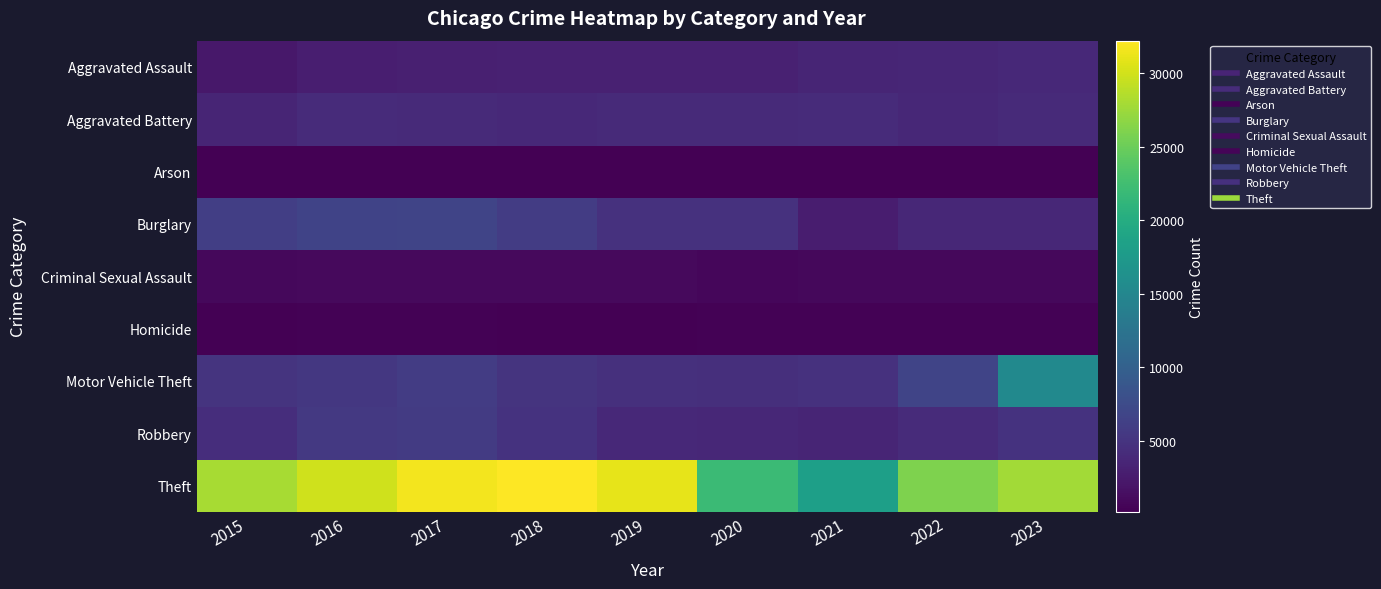

Reading left to right, list all the values displayed in this chart.

Aggravated Assault: 2015=2239	2016=2895	2017=3054	2018=3132	2019=3101	2020=3129	2021=3546	2022=3606	2023=3848
Aggravated Battery: 2015=3505	2016=4105	2017=4056	2018=3855	2019=3976	2020=4053	2021=4069	2022=3722	2023=4048
Arson: 2015=217	2016=275	2017=248	2018=179	2019=179	2020=284	2021=269	2022=201	2023=258
Burglary: 2015=6070	2016=6591	2017=6706	2018=5854	2019=4749	2020=4776	2021=2796	2022=3735	2023=3773
Criminal Sexual Assault: 2015=912	2016=990	2017=1037	2018=1024	2019=996	2020=799	2021=874	2022=925	2023=912
Homicide: 2015=243	2016=351	2017=358	2018=280	2019=258	2020=387	2021=386	2022=352	2023=324
Motor Vehicle Theft: 2015=5004	2016=5418	2017=5863	2018=5039	2019=4659	2020=4515	2021=4794	2022=6799	2023=15330
Robbery: 2015=4315	2016=5530	2017=5710	2018=4925	2019=3895	2020=3694	2021=3483	2022=4150	2023=4820
Theft: 2015=28086	2016=29884	2017=31660	2018=32224	2019=30978	2020=22006	2021=18290	2022=25967	2023=27797